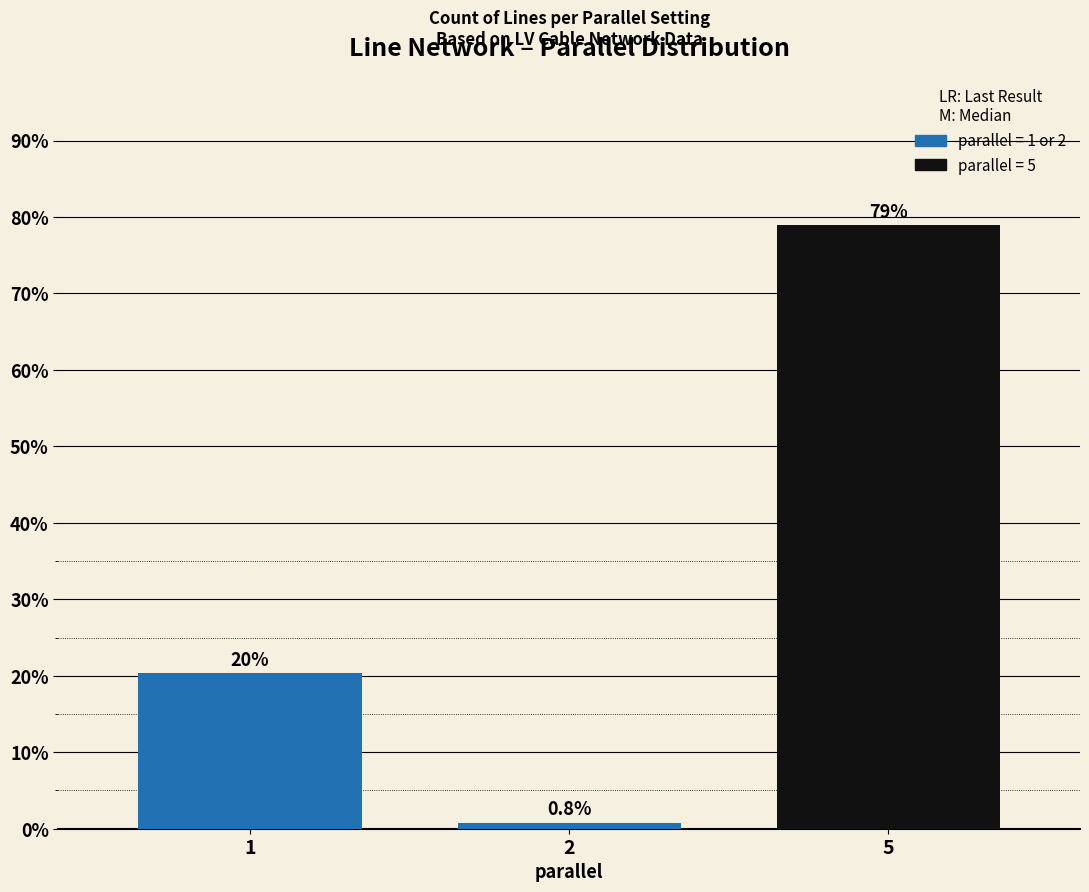

The value at 5 is 78.9. True or false?

True